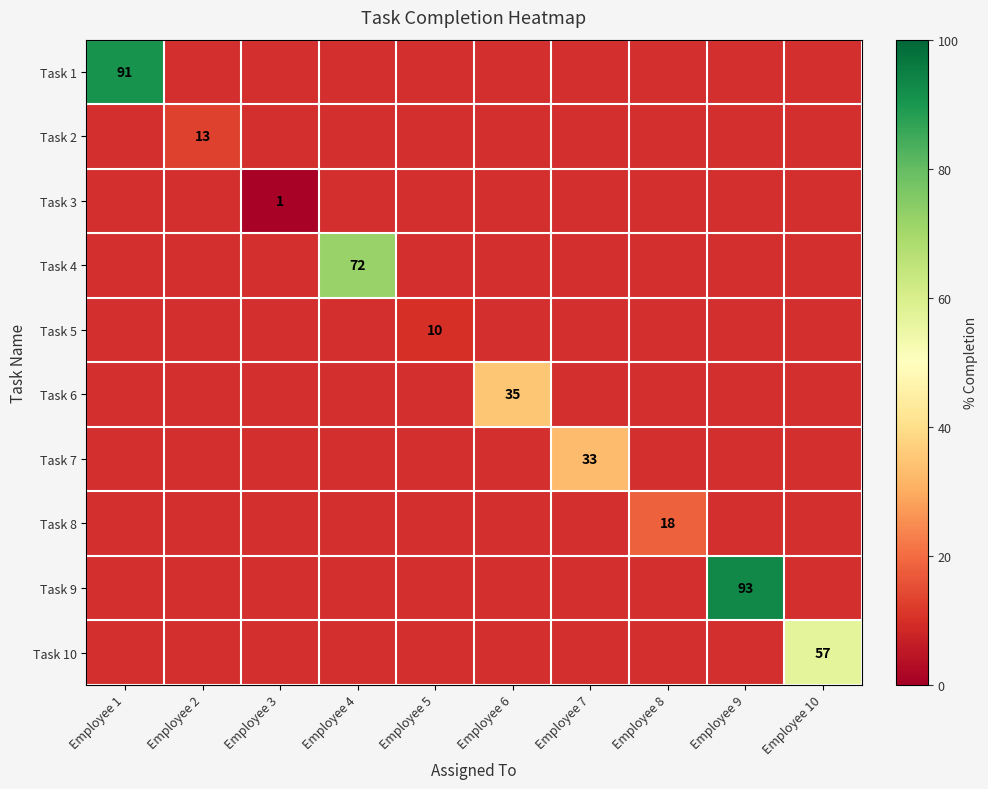

How many categories are shown in the chart?

10